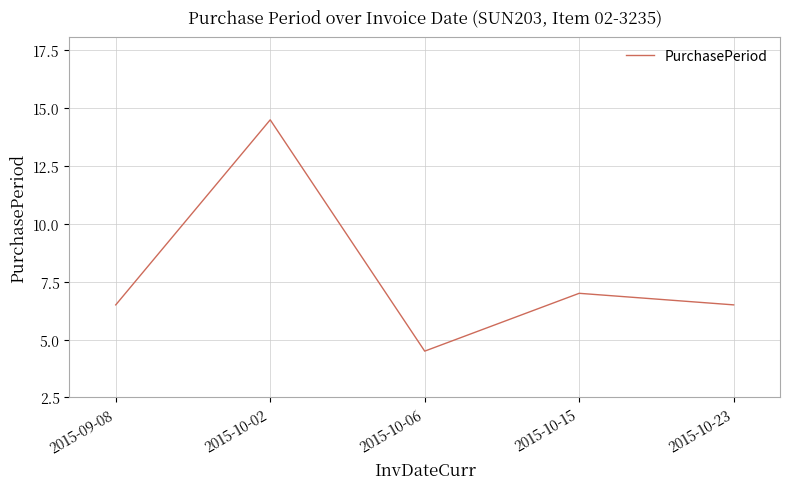

What is the ratio of the value at 2015-10-15 to the value at 2015-10-06?

2.2